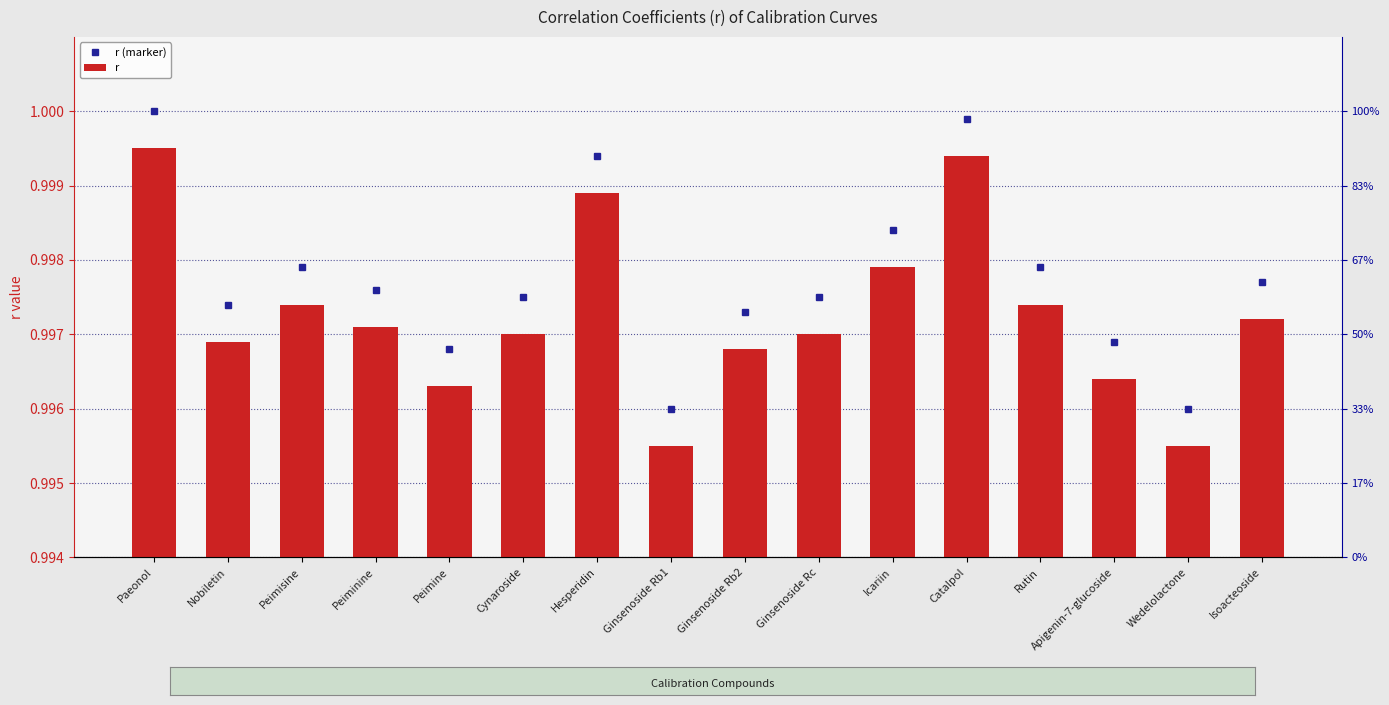

The r (marker) series shows 1.5 at Catalpol. True or false?

False